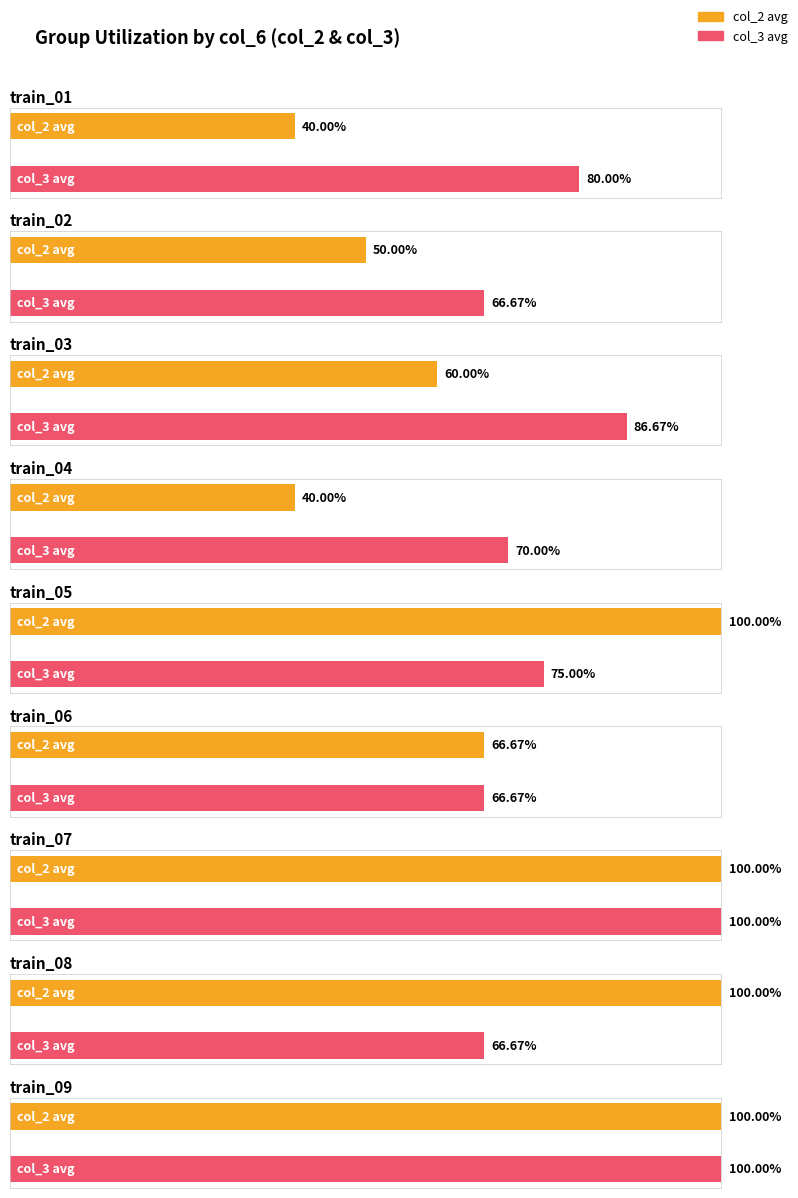

What is the average value of the col_3 series?

0.8